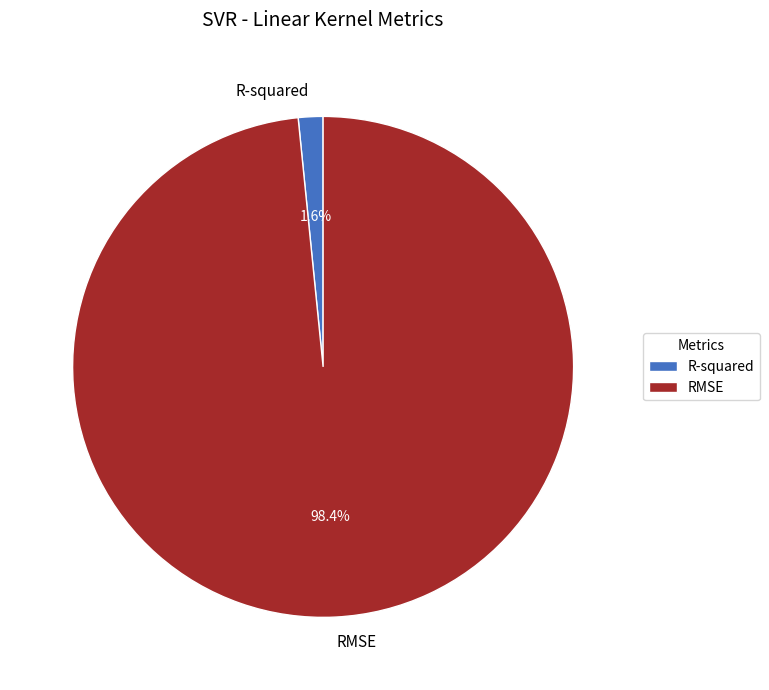

To the nearest percent, what portion does R-squared represent?

2%